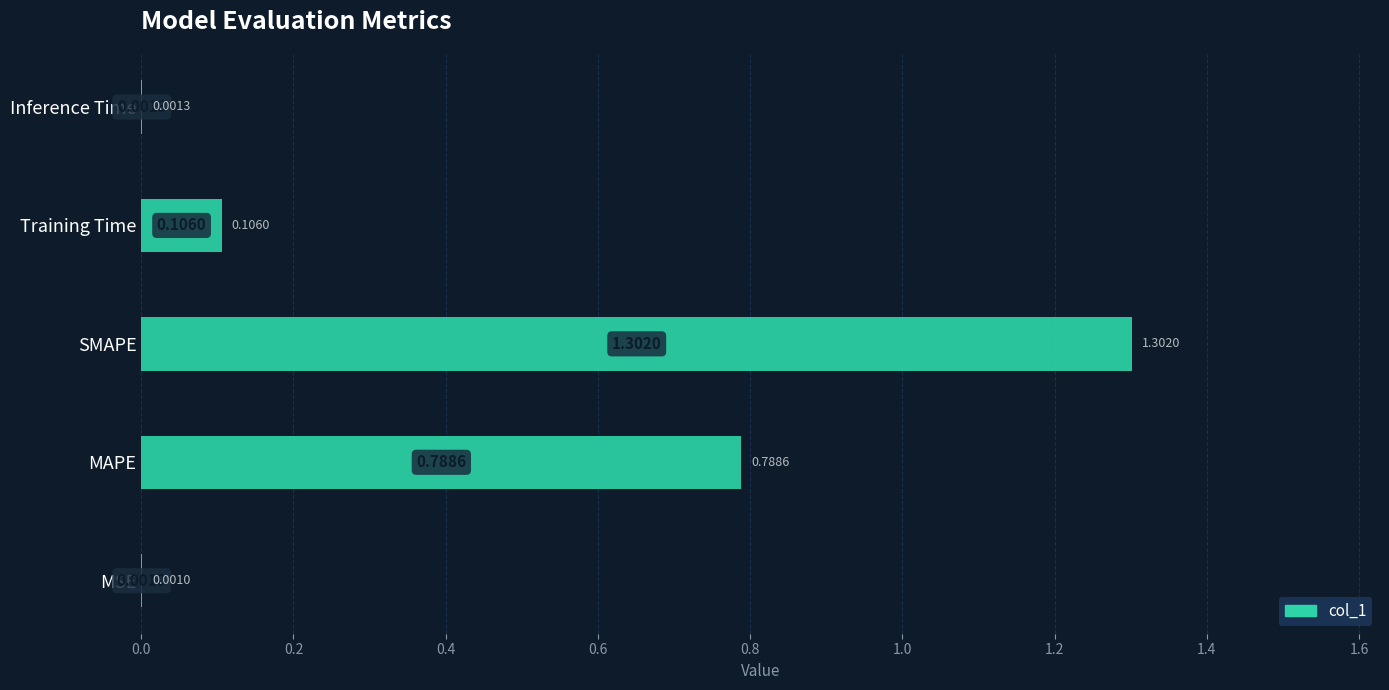

What is the sum of the values at Inference Time and SMAPE?

1.3